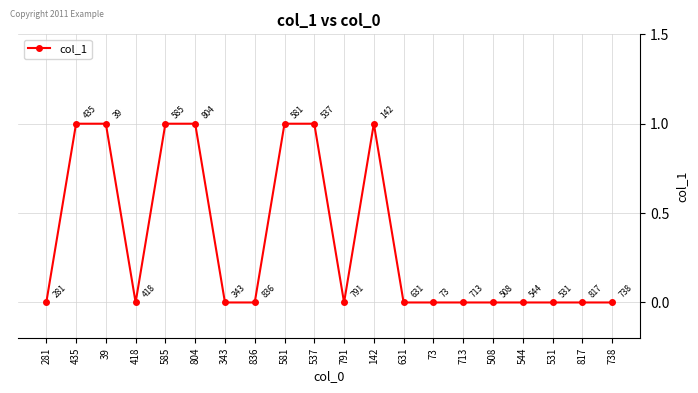

True or false: the data shows 0 at 817.

True